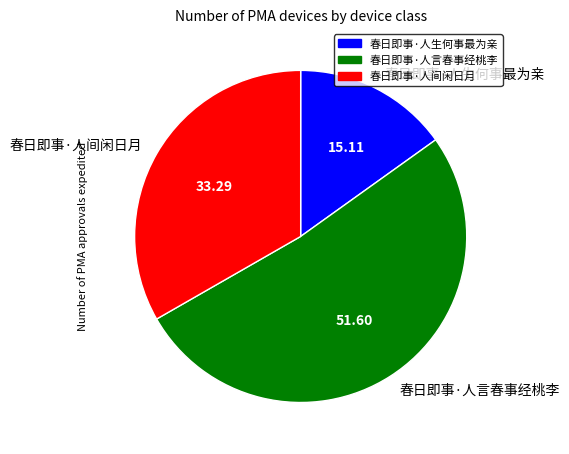

What is the largest slice in the pie chart?

春日即事·人言春事经桃李